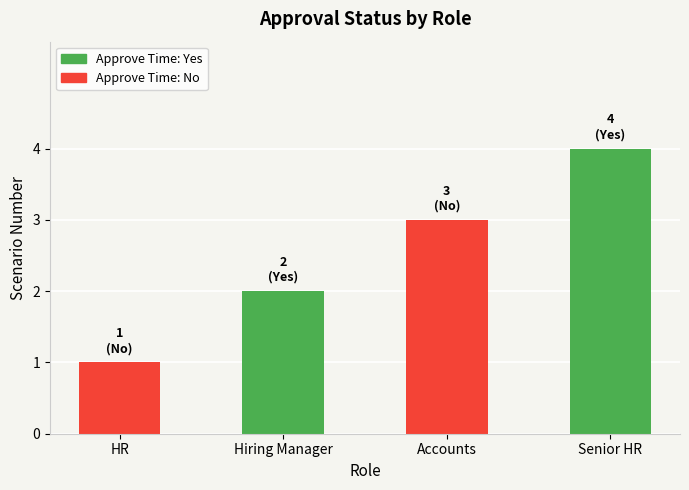

Count the values in the range 2 to 4.

3